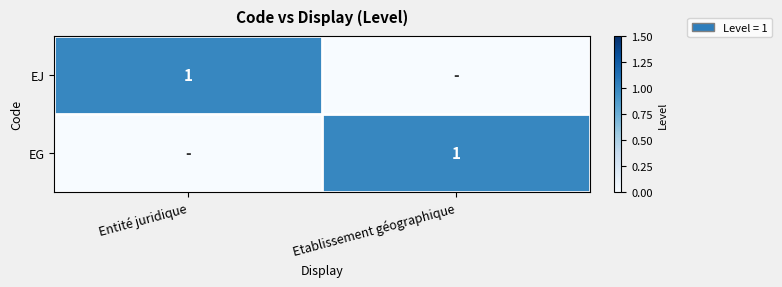

How many data points does each series have?

2